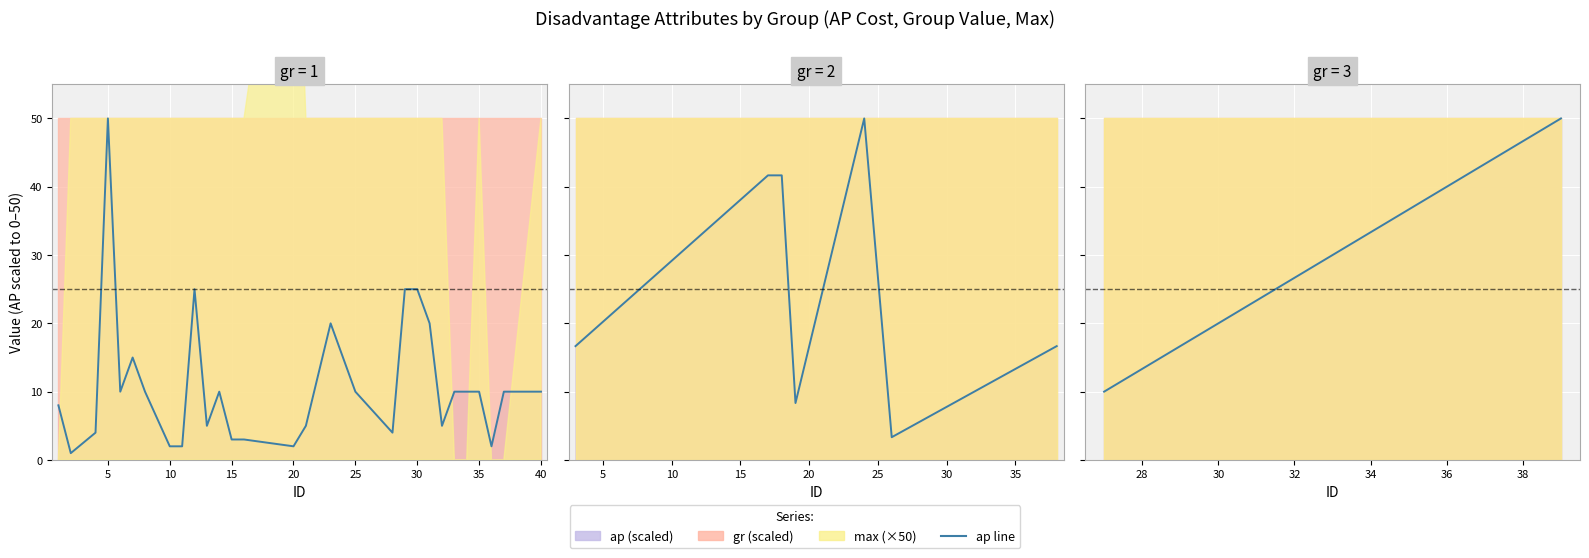

Read the value at 5, to the nearest 10.

50